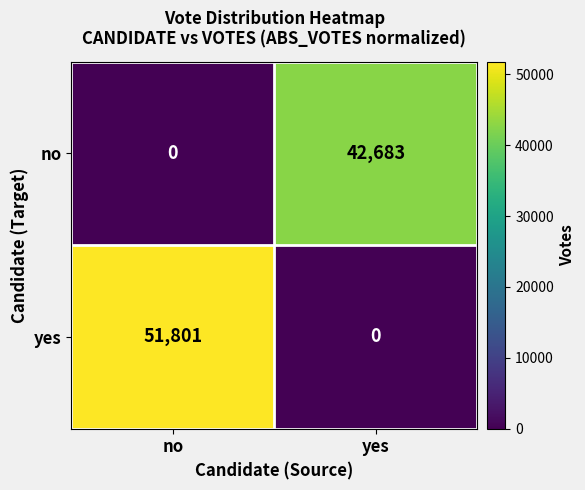

List the series in order of their overall mean, lowest first.

no, yes